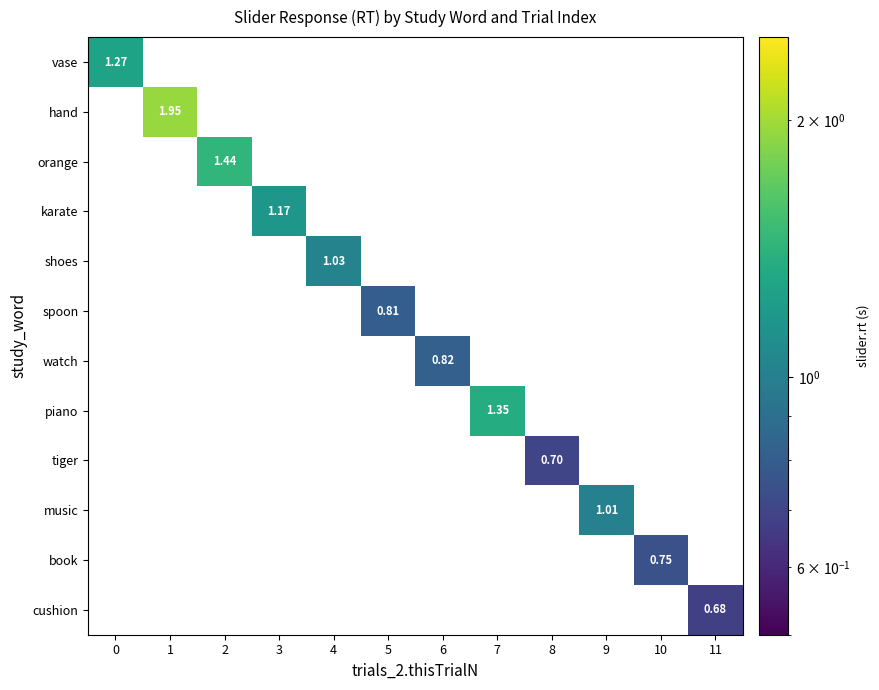

What is the minimum value shown in the chart?

0.7